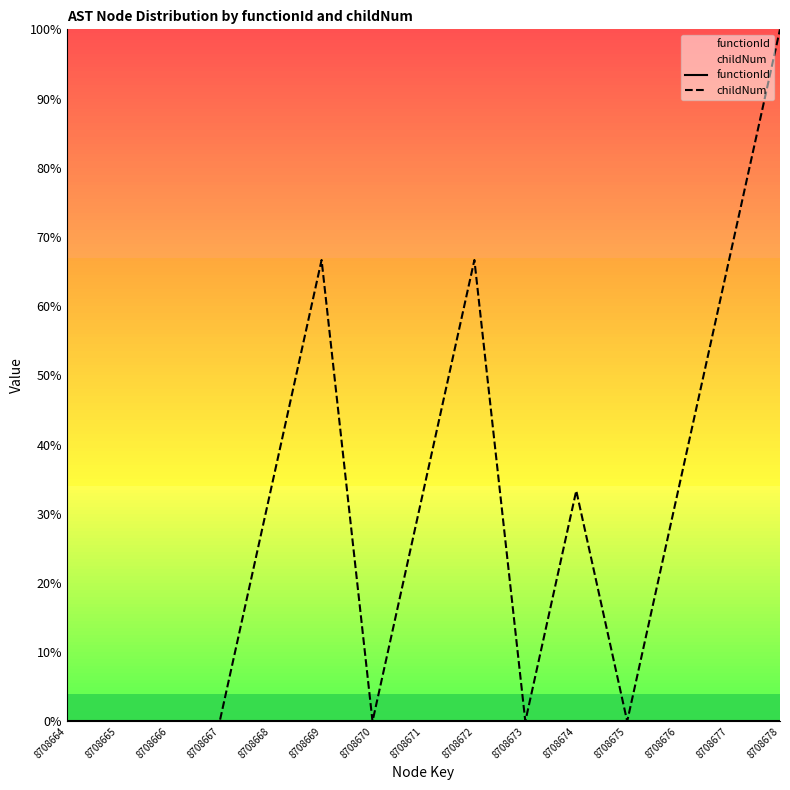

Which series has the largest total across all categories?

childNum